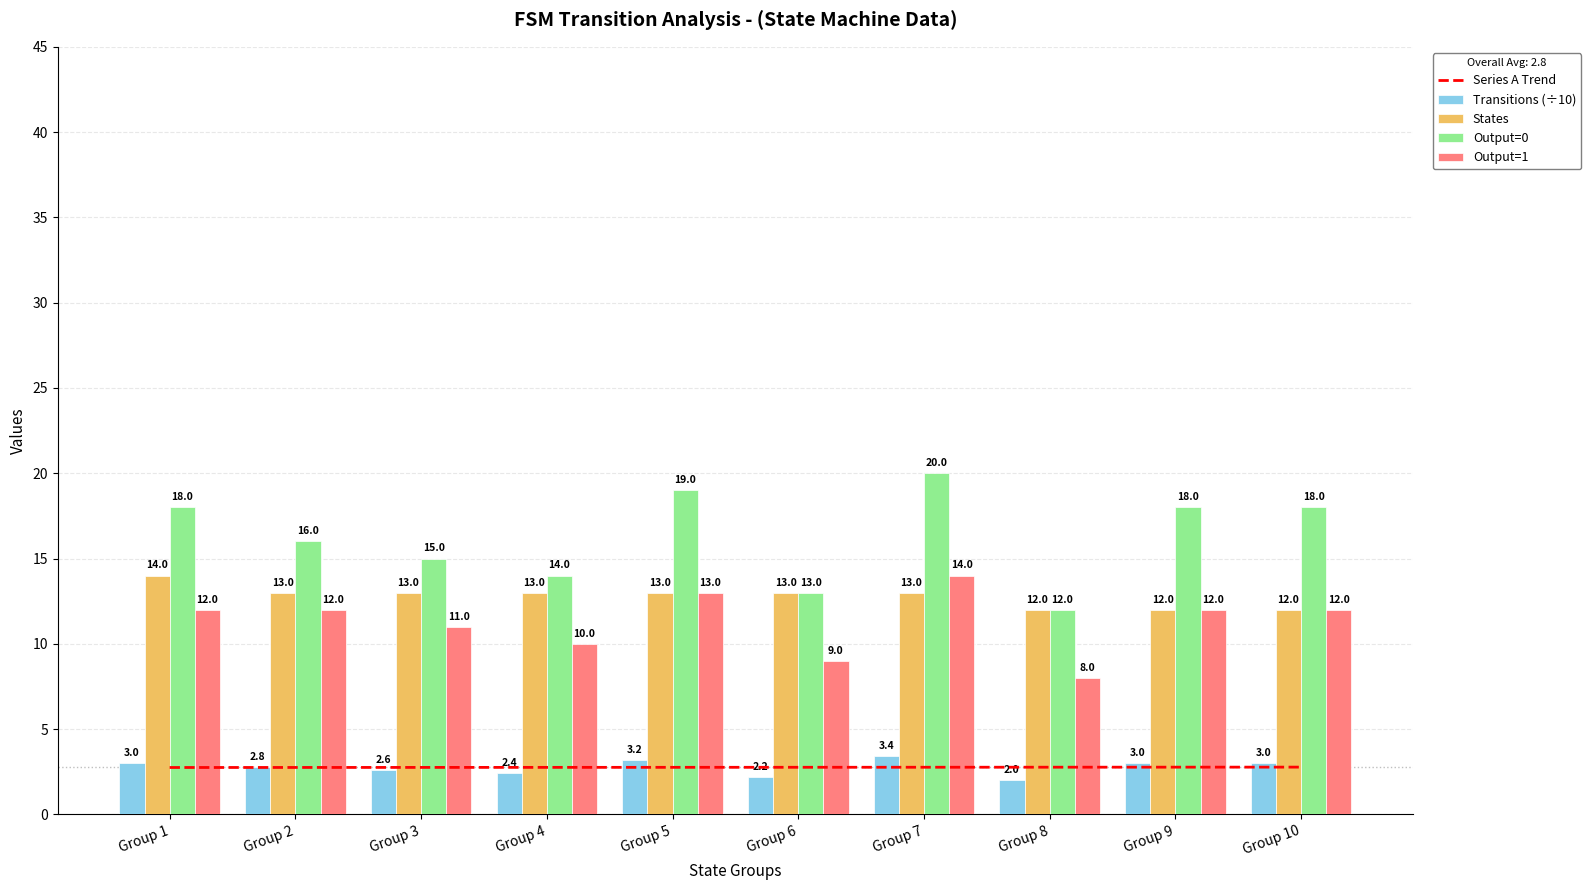

Is it true that Series A Trend equals 0.6 at Group 4?

False